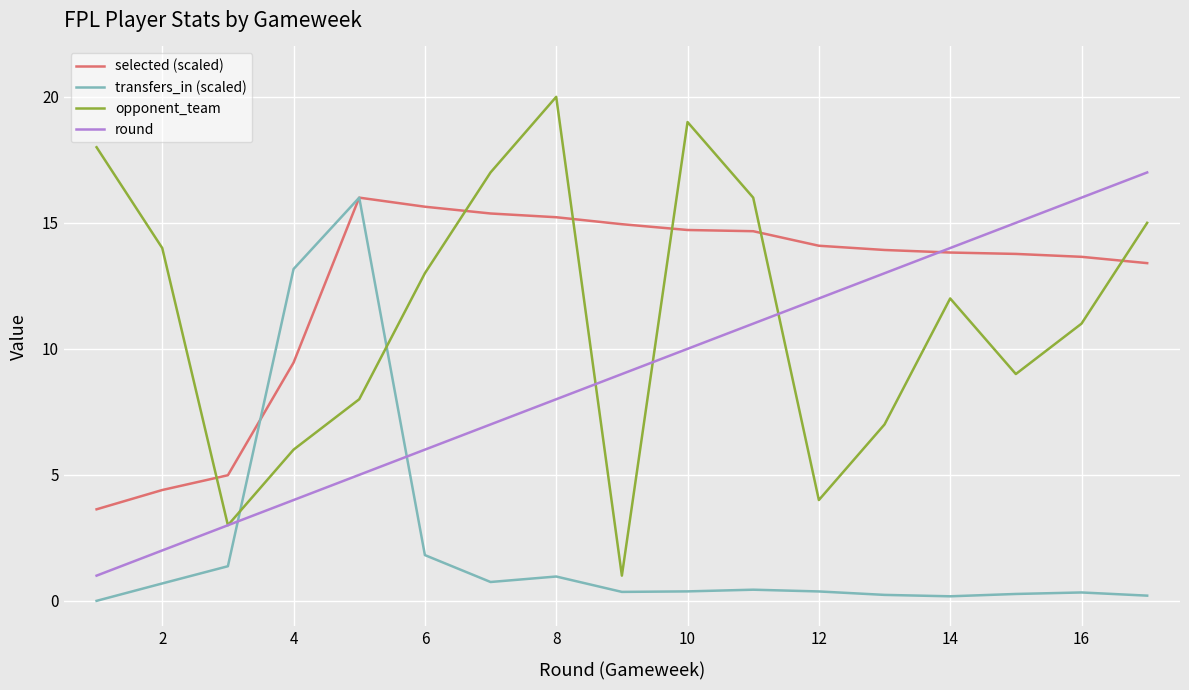

Which series ends up on top after the final intersection of transfers_in (scaled) and opponent_team?

opponent_team